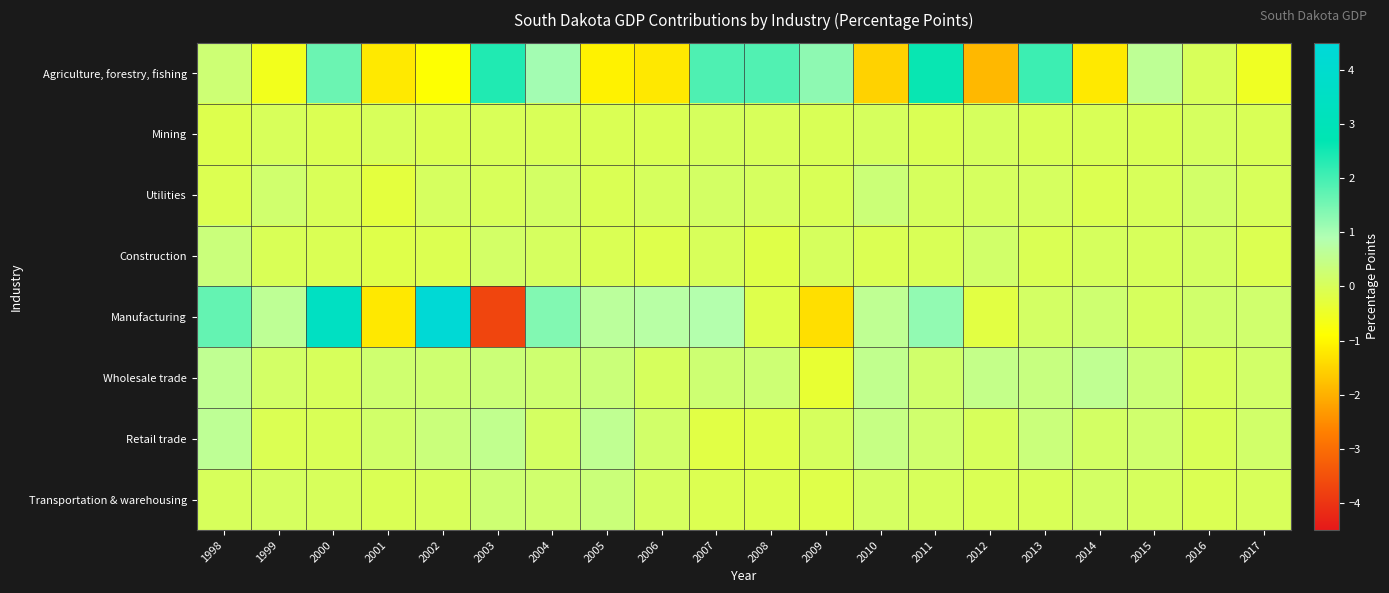

What is the minimum value shown in the chart?

-3.7